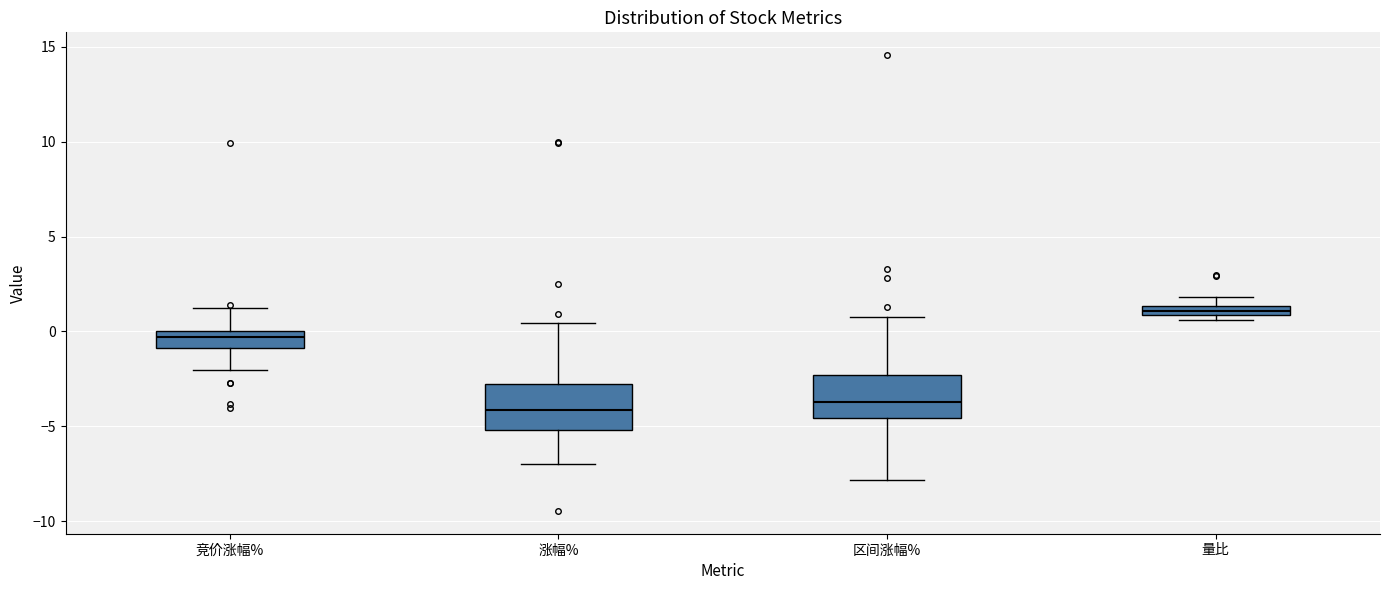

Where is the upper edge of the box for 涨幅% on the y-axis? The values are not printed on the chart, so give them approximately, as read against the axis.

-3.0